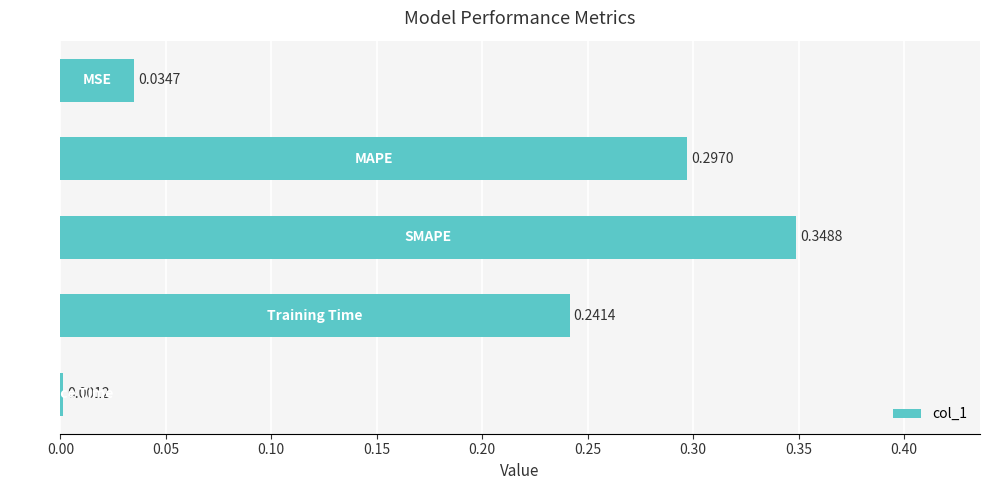

What is the sum of all values?

0.9